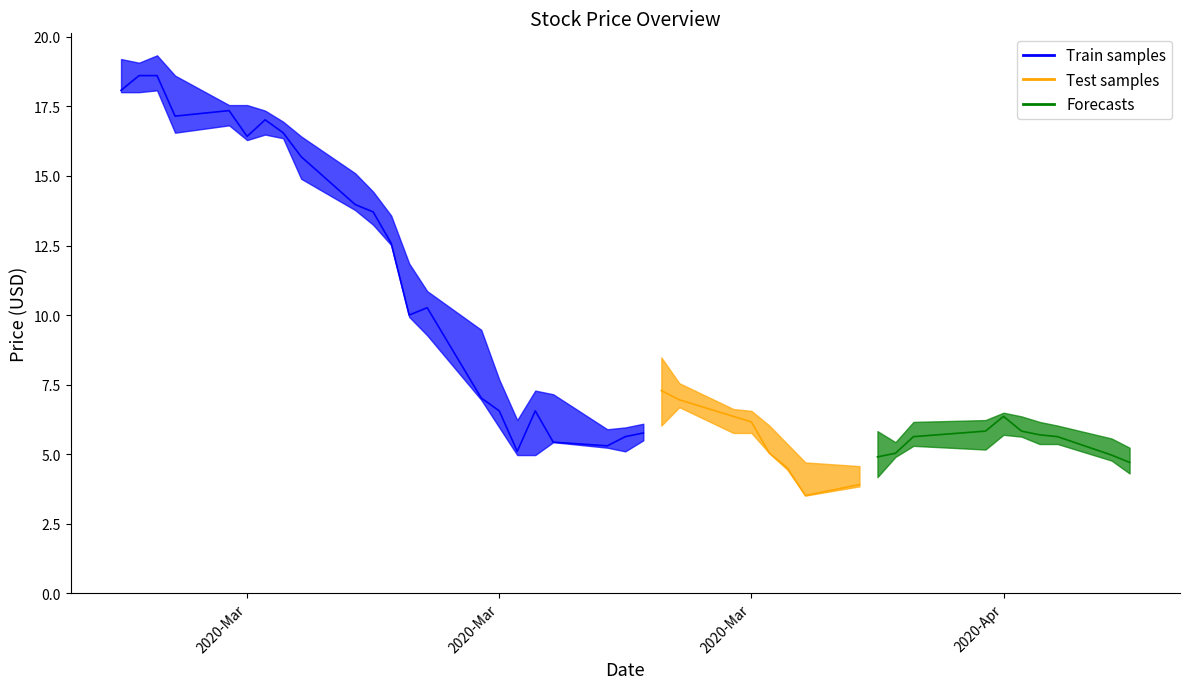

At how many categories does at least one series exceed 12?

12